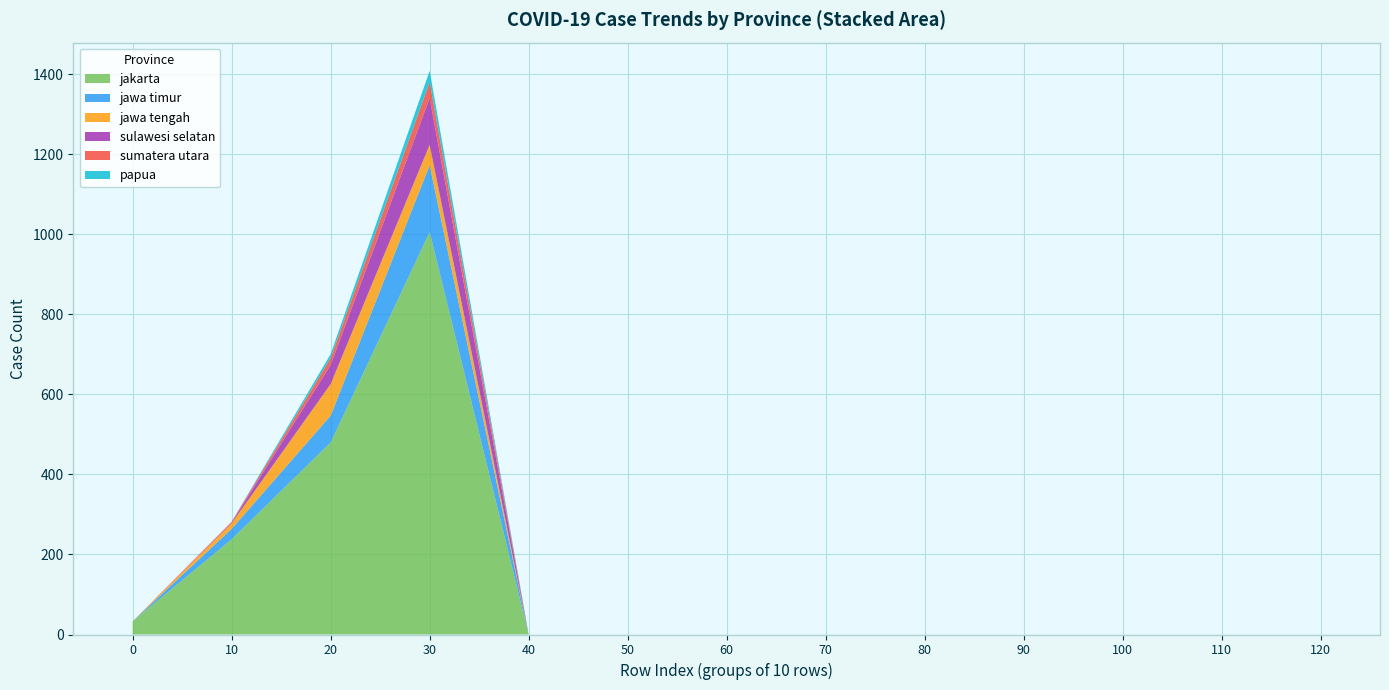

At which label does jakarta reach its peak?

30